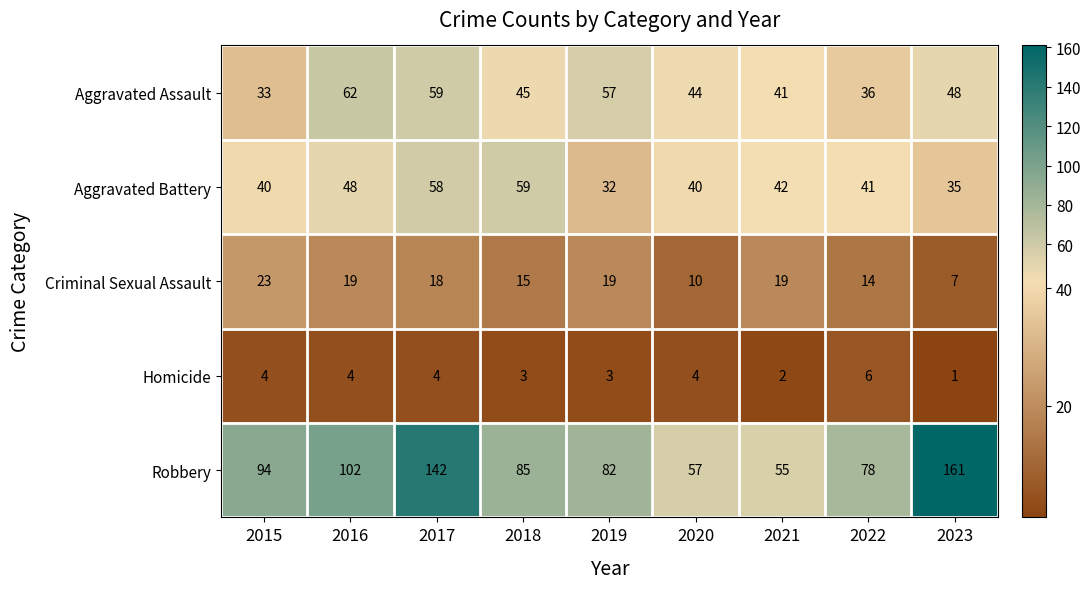

Where does the Aggravated Assault series first go above 45?

2016